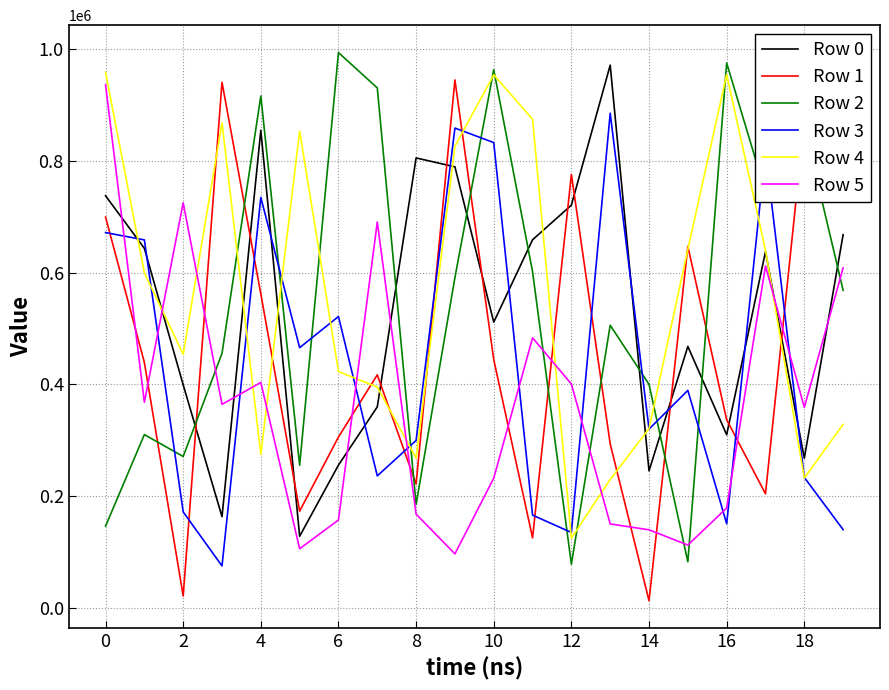

True or false: Row 4 and Row 5 intersect in this chart.

True